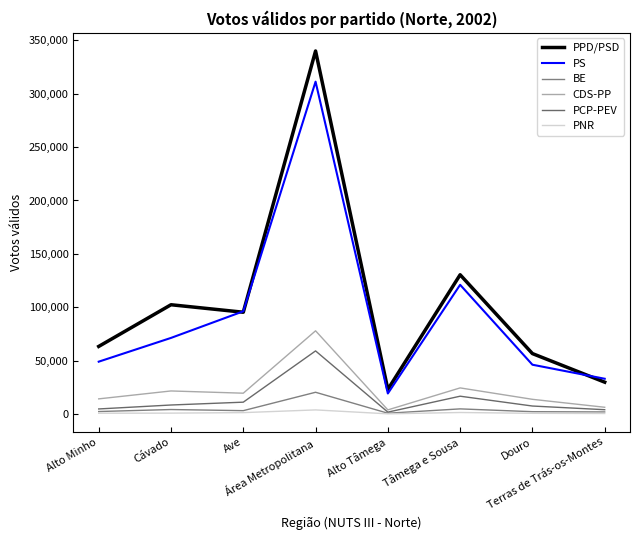

What are all the series names shown in the legend?

PPD/PSD, PS, BE, CDS-PP, PCP-PEV, PNR